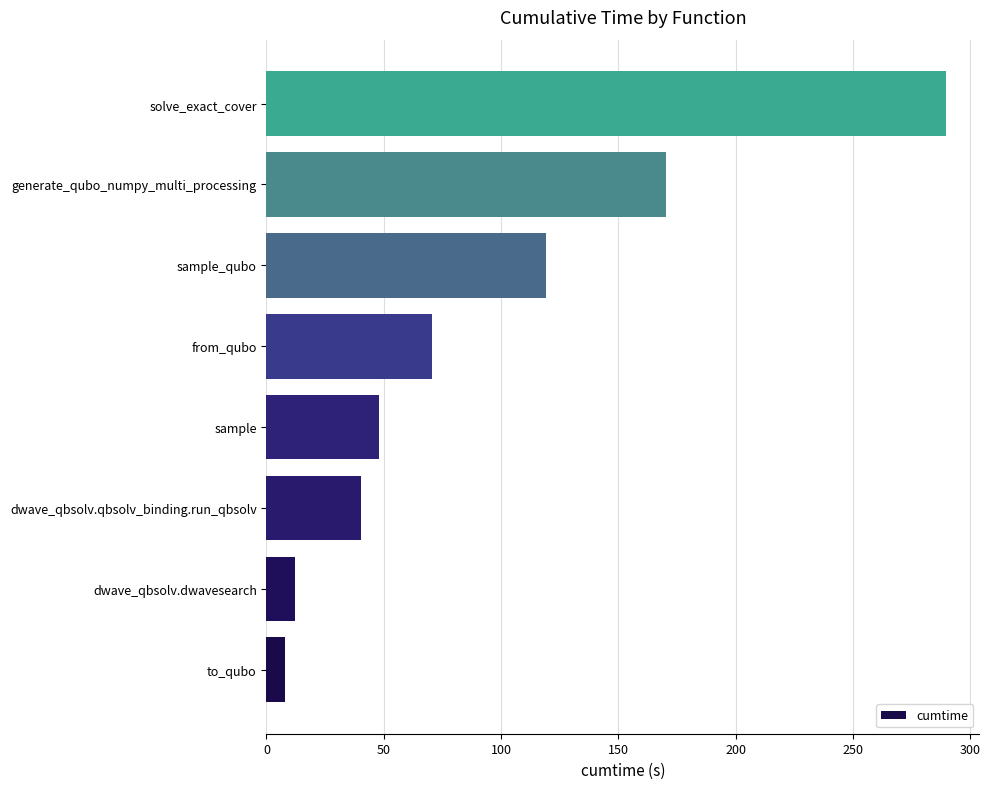

Read the value at dwave_qbsolv.dwavesearch.

12.0